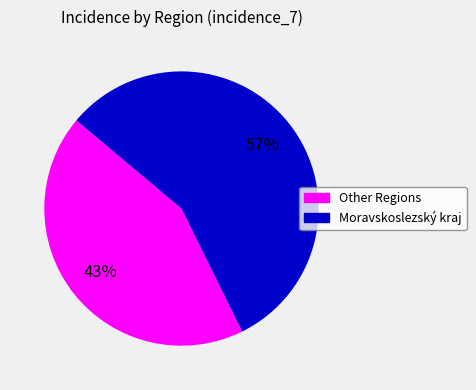

Is there a majority slice in this chart?

Yes